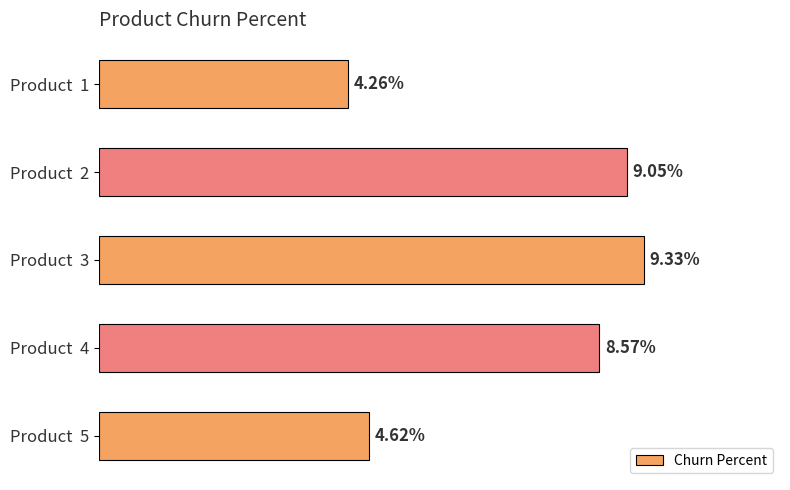

Are the bars horizontal?

Yes